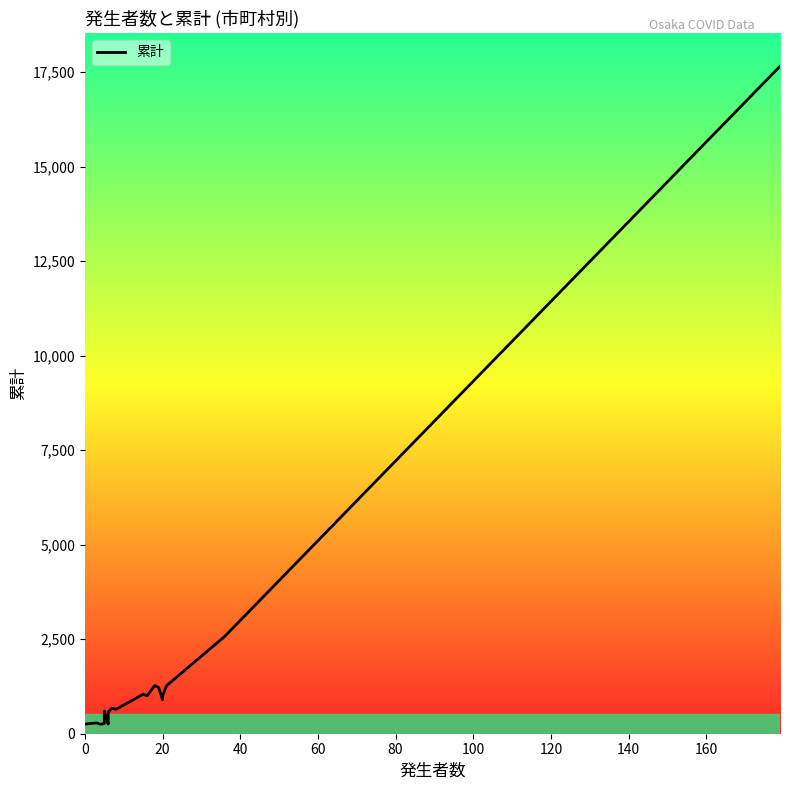

How many interior local peaks (higher than both neighbors) does the data have?

5